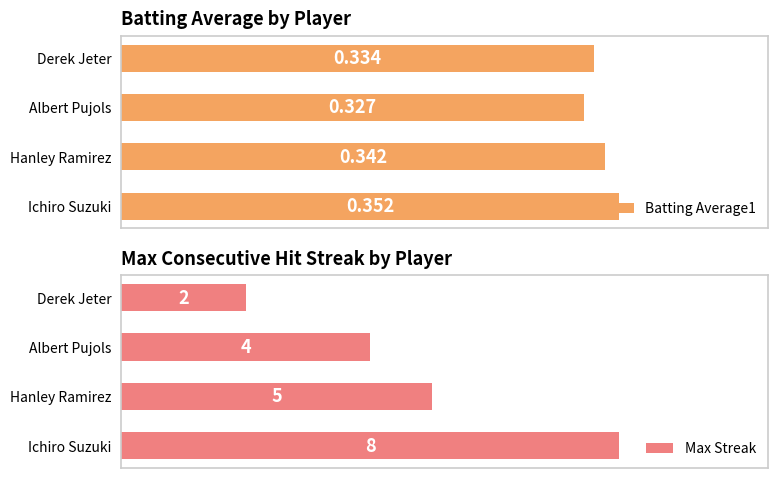

How many bars are there in total?

8